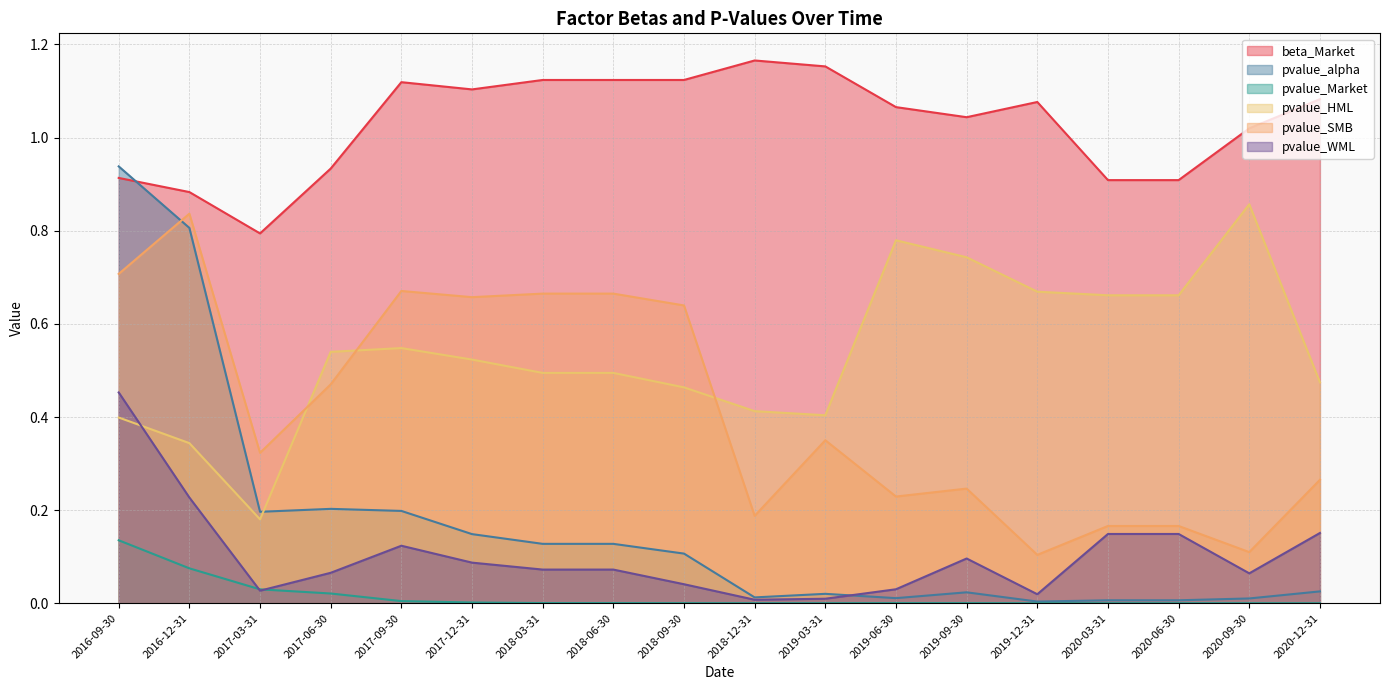

What value does the pvalue_WML series have at 2018-06-30?

0.1